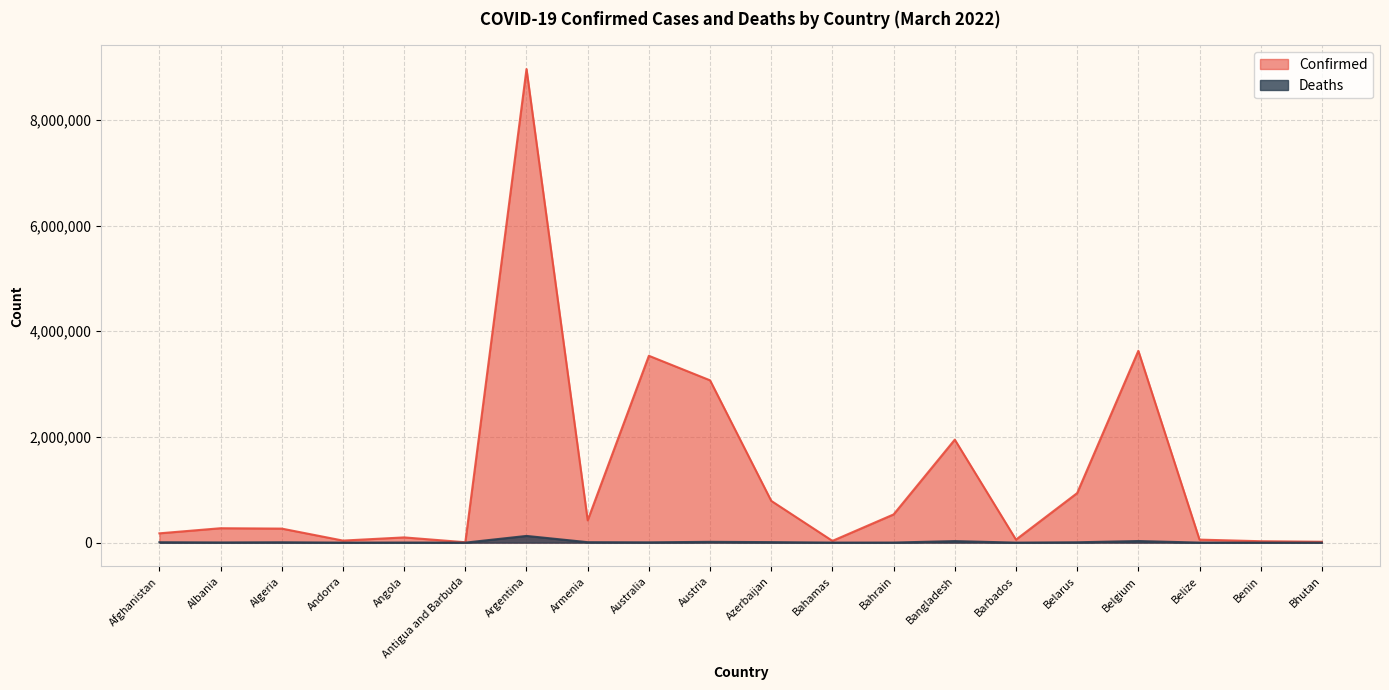

Reading left to right, what are all the values shown in this chart?

Confirmed: Afghanistan=175974	Albania=272552	Algeria=265391	Andorra=38794	Angola=98855	Antigua and Barbuda=7461	Argentina=8961595	Armenia=421842	Australia=3535620	Austria=3071402	Azerbaijan=790378	Bahamas=33188	Bahrain=533748	Bangladesh=1949055	Barbados=56679	Belarus=937583	Belgium=3629671	Belize=57003	Benin=26575	Bhutan=16666
Deaths: Afghanistan=7640	Albania=3485	Algeria=6861	Andorra=152	Angola=1900	Antigua and Barbuda=135	Argentina=127009	Armenia=8568	Australia=5549	Austria=15163	Azerbaijan=9589	Bahamas=771	Bahrain=1462	Bangladesh=29105	Barbados=323	Belarus=6633	Belgium=30380	Belize=652	Benin=163	Bhutan=7